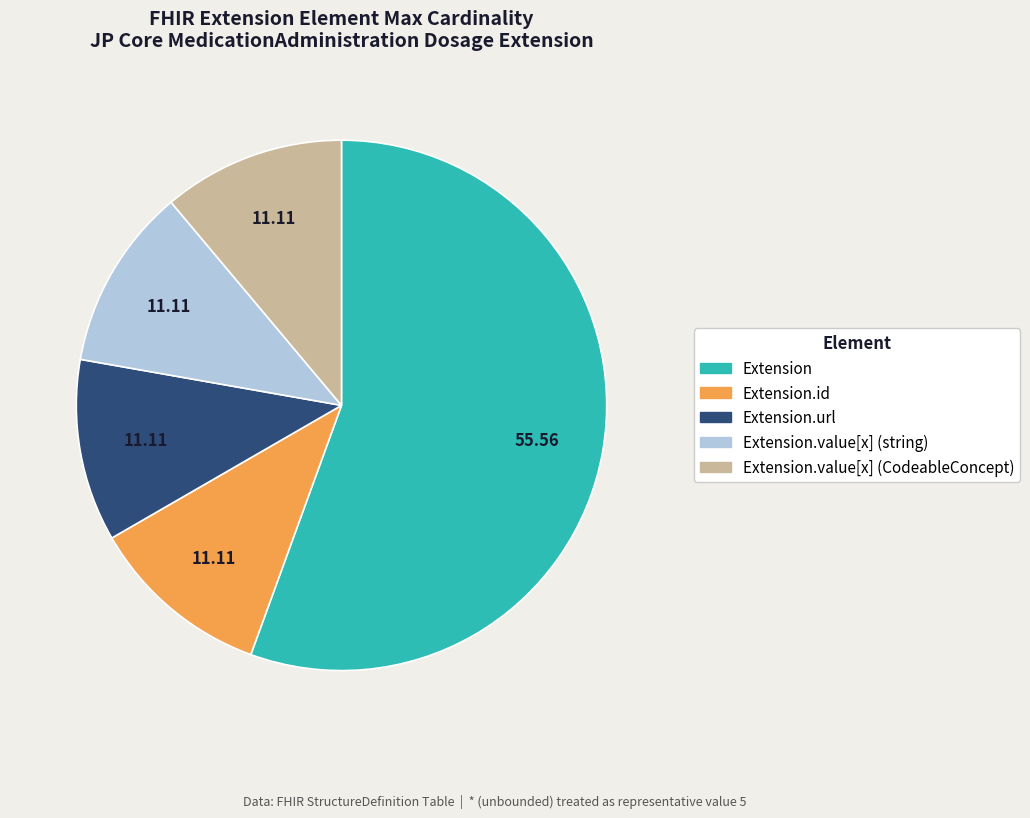

Is there any slice that represents more than half of the pie?

Yes